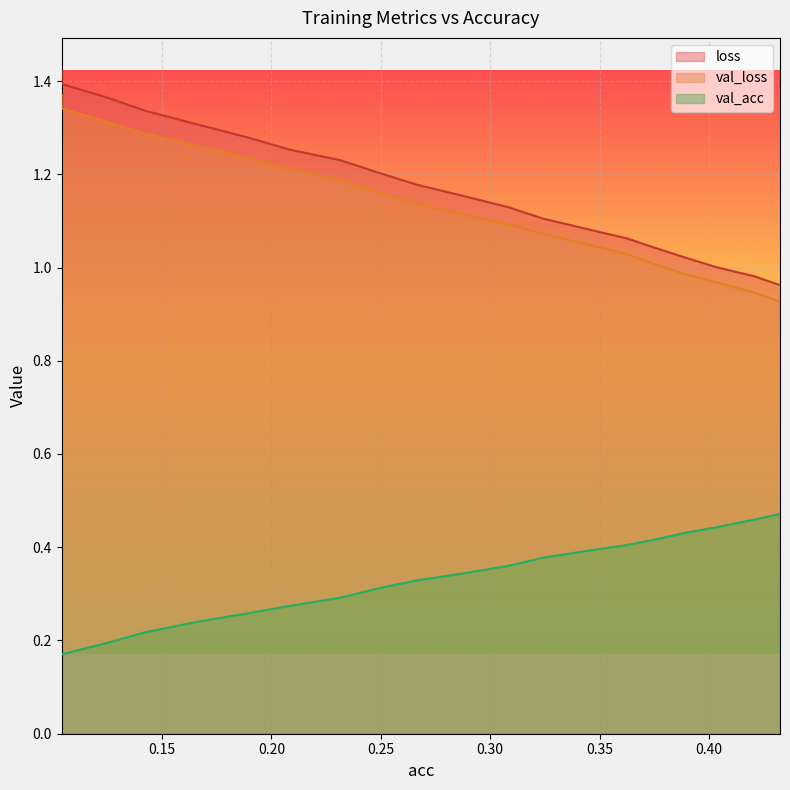

Which series changed the most between 0.14246691924076327 and 0.32393851790351536?

loss